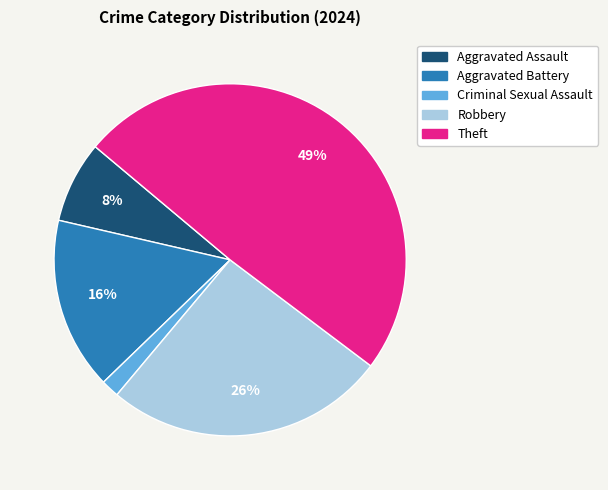

Do Criminal Sexual Assault and Aggravated Battery together represent more than half of the pie?

No